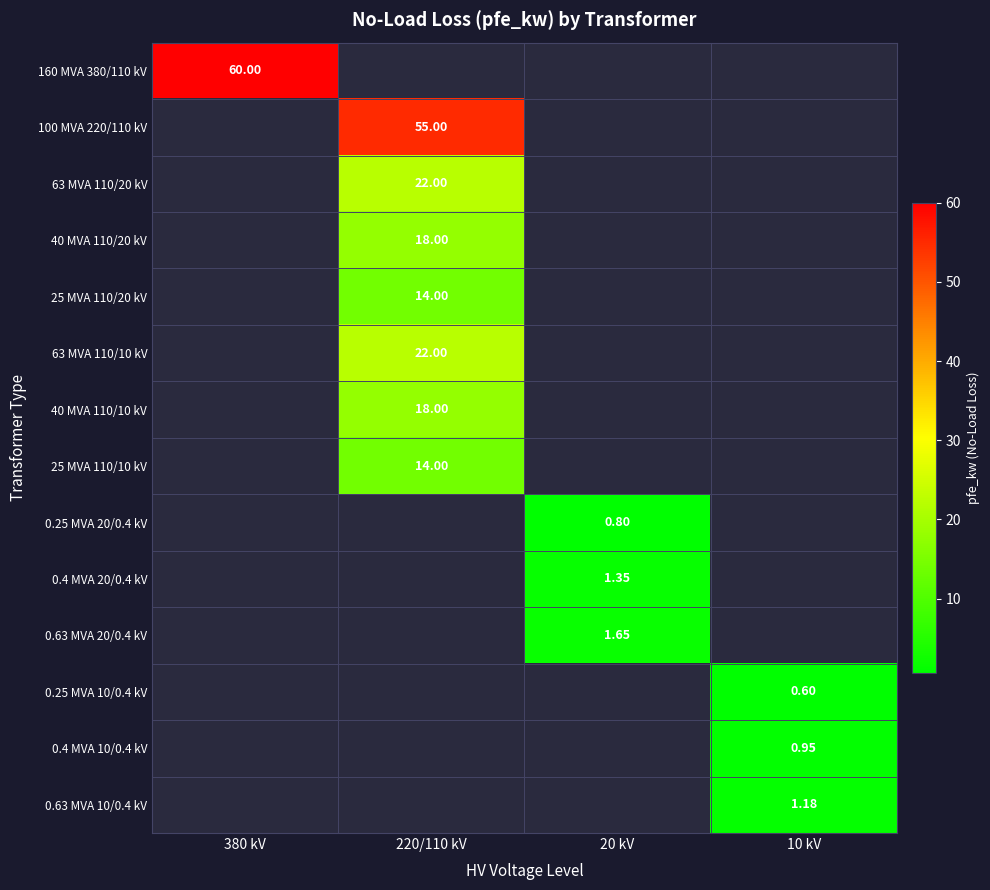

List the labels in order of 0.4 MVA 10/0.4 kV value, smallest first.

380 kV, 220/110 kV, 20 kV, 10 kV